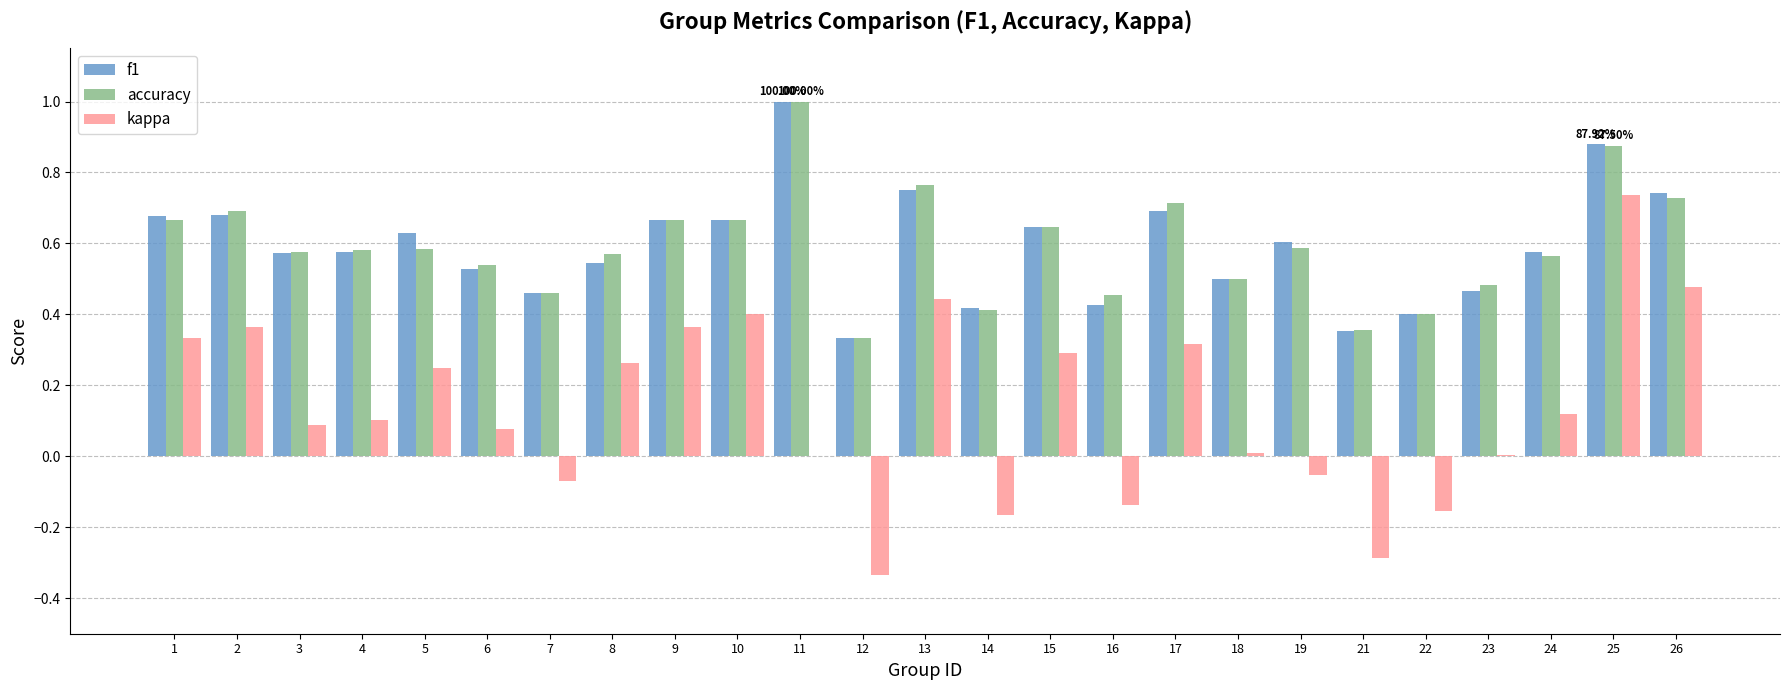

Between 7 and 15, which series saw the biggest shift?

kappa